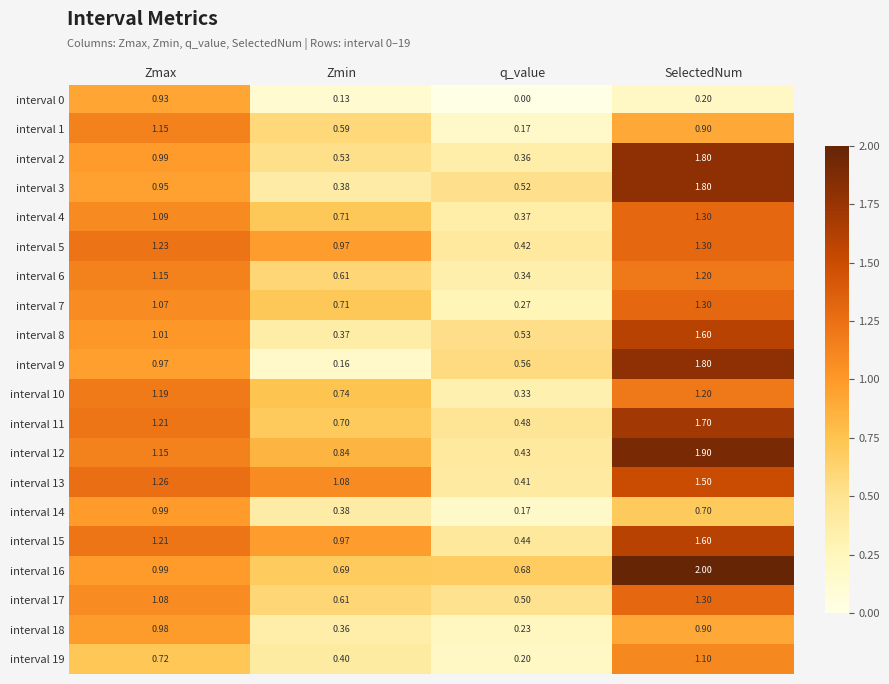

What is the total value across all series at Zmax?

21.3